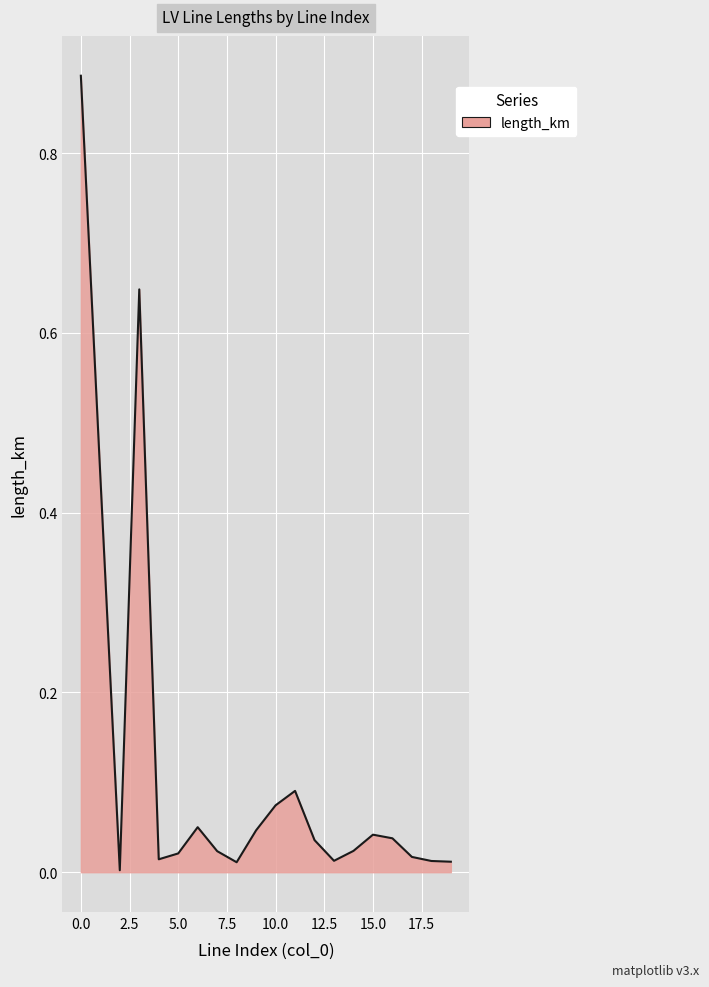

Reading right to left, extract all data points from this chart.

0.0	0.0	0.0	0.0	0.0	0.0	0.0	0.0	0.1	0.1	0.0	0.0	0.0	0.1	0.0	0.0	0.6	0.0	0.4	0.9